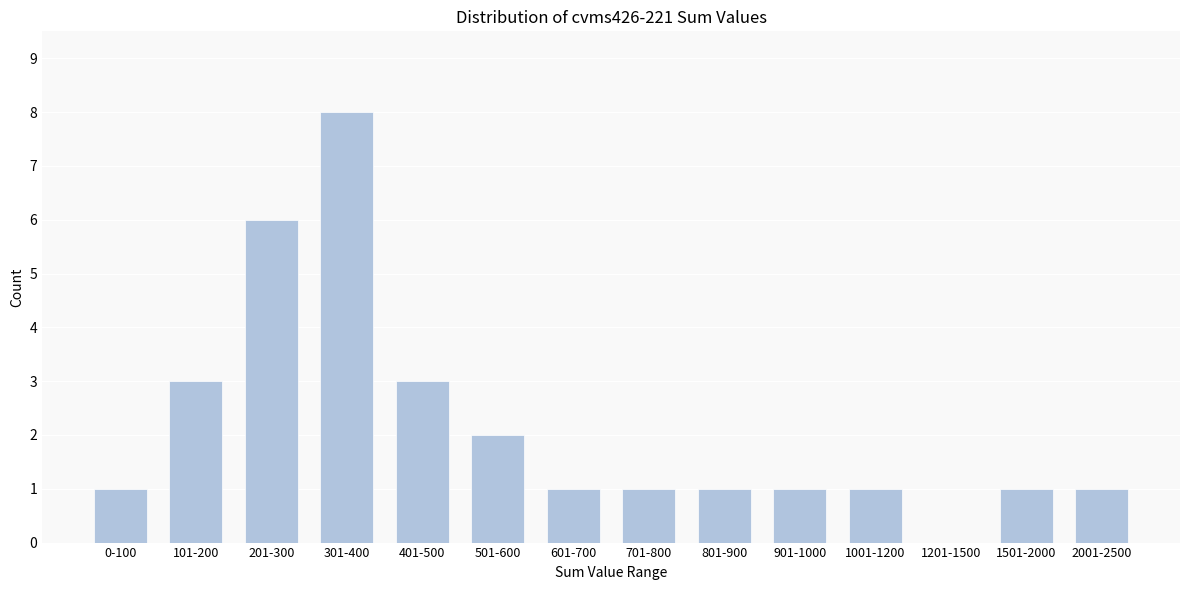

Reading left to right, what are all the values shown in this chart?

0-100=1	101-200=3	201-300=6	301-400=8	401-500=3	501-600=2	601-700=1	701-800=1	801-900=1	901-1000=1	1001-1200=1	1201-1500=0	1501-2000=1	2001-2500=1